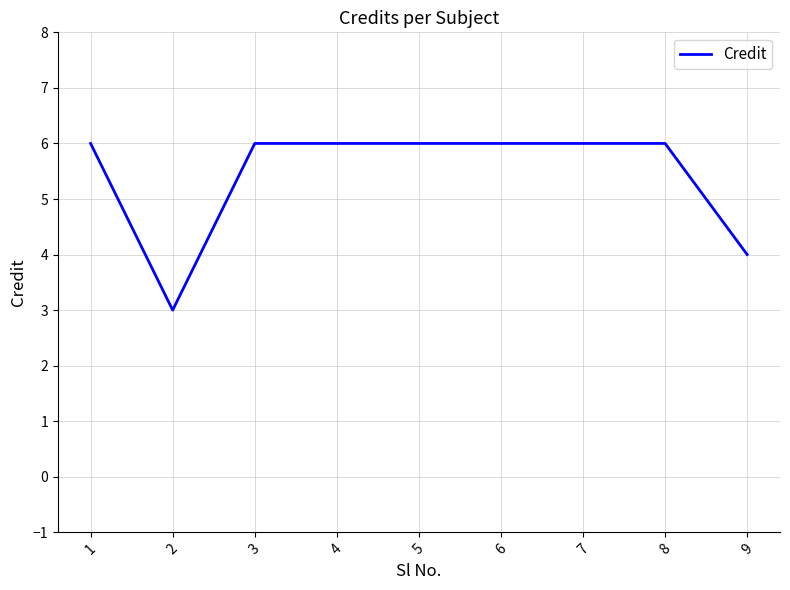

Approximately how many times larger is the value at 2 compared to 3?

0.5